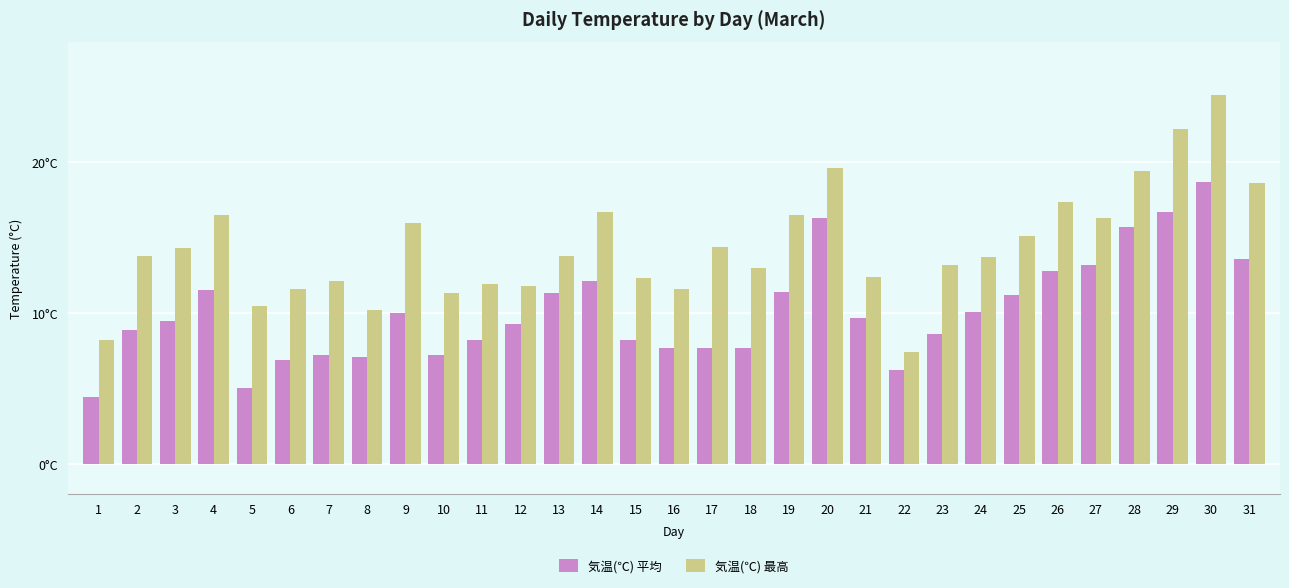

Does the chart contain stacked bars?

No